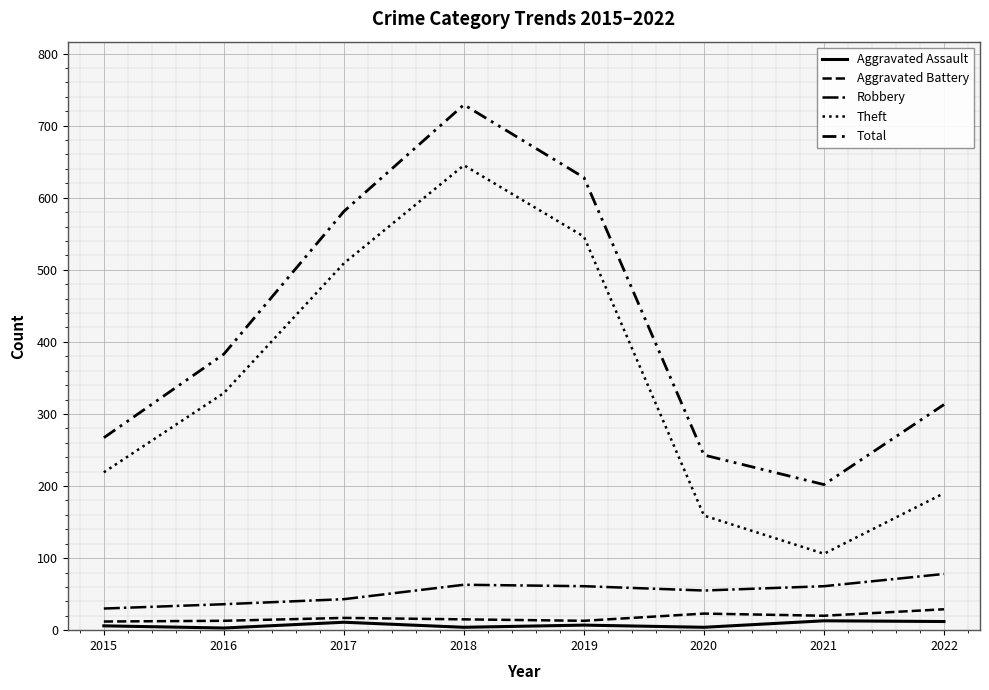

At which category is the sum across all series the highest?

2018